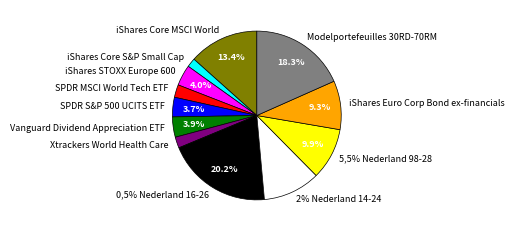

Is there any slice that represents more than half of the pie?

No